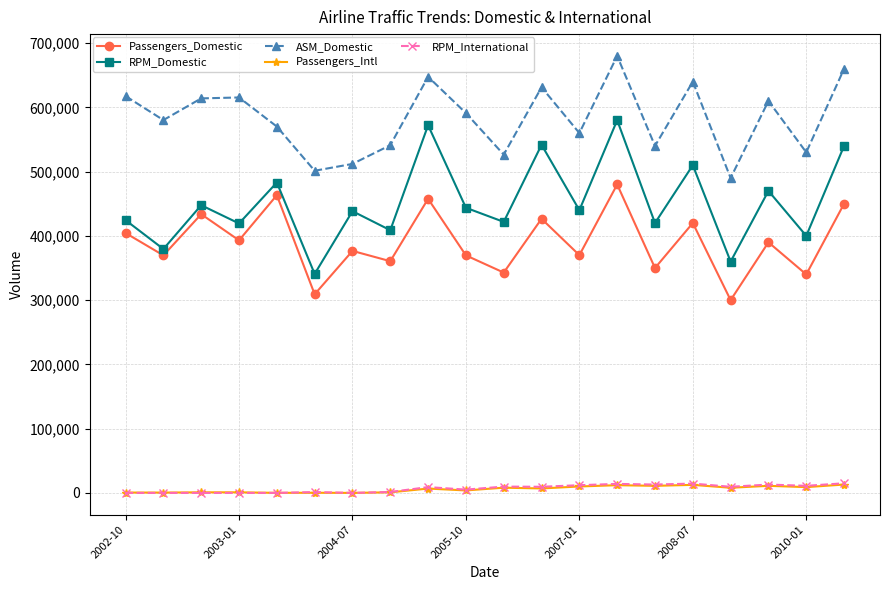

Which series has the widest spread of values?

RPM_Domestic